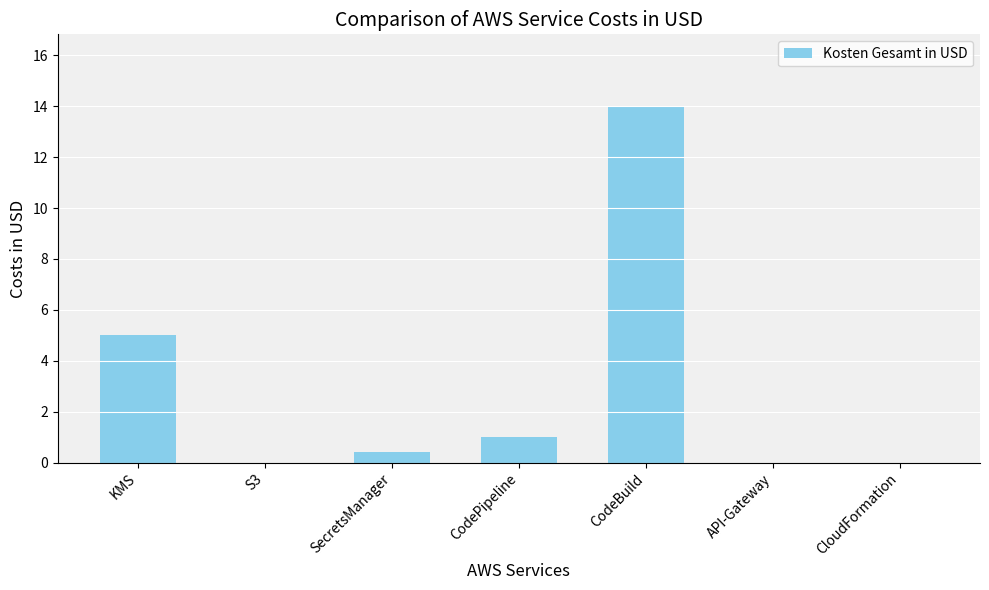

The chart shows a value of 22.6 at CodeBuild. True or false?

False